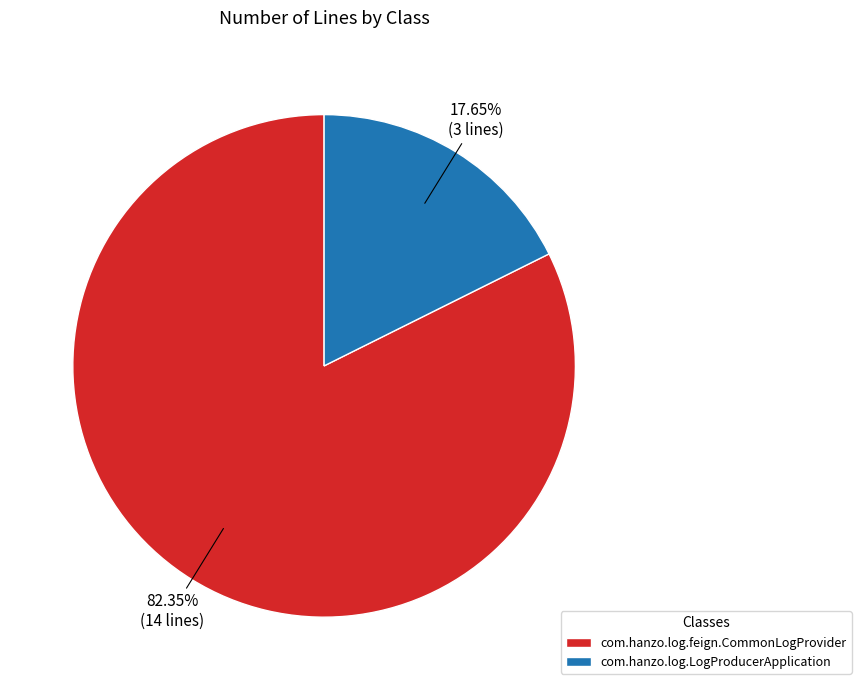

Does any single category account for the majority?

Yes